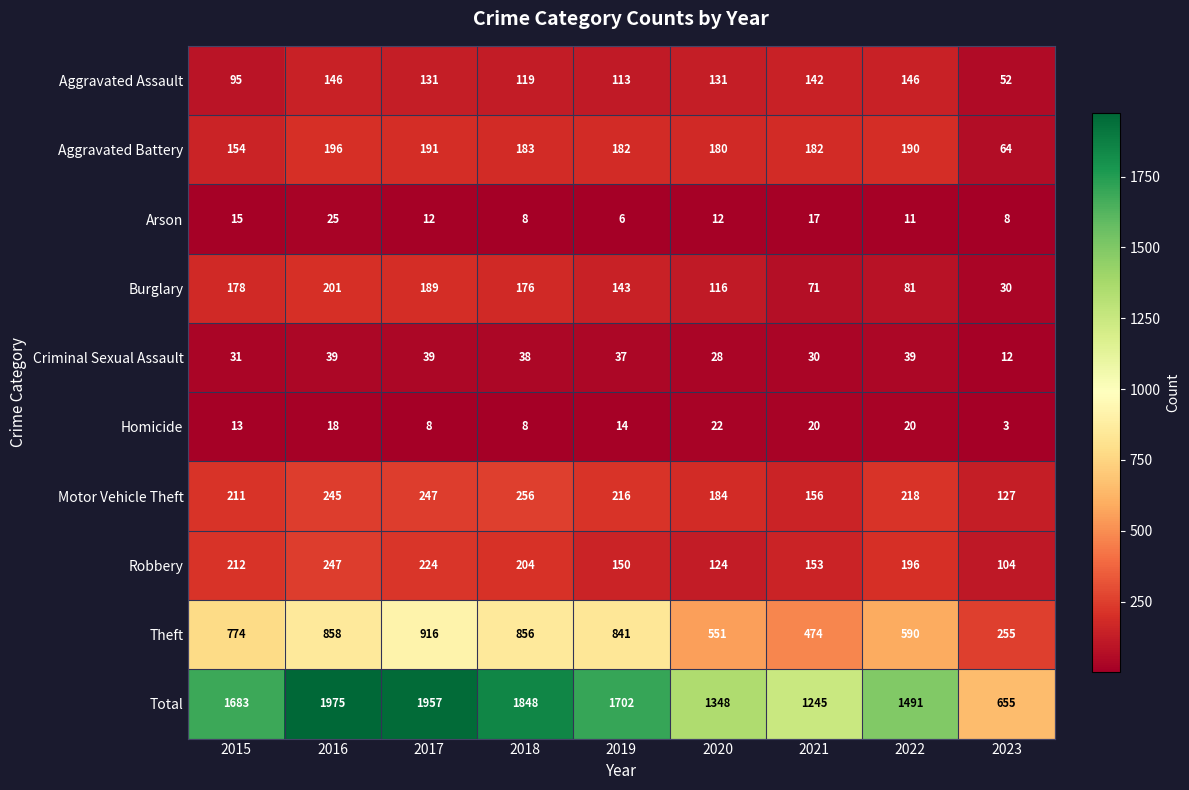

At which label does Aggravated Assault reach its minimum?

2023